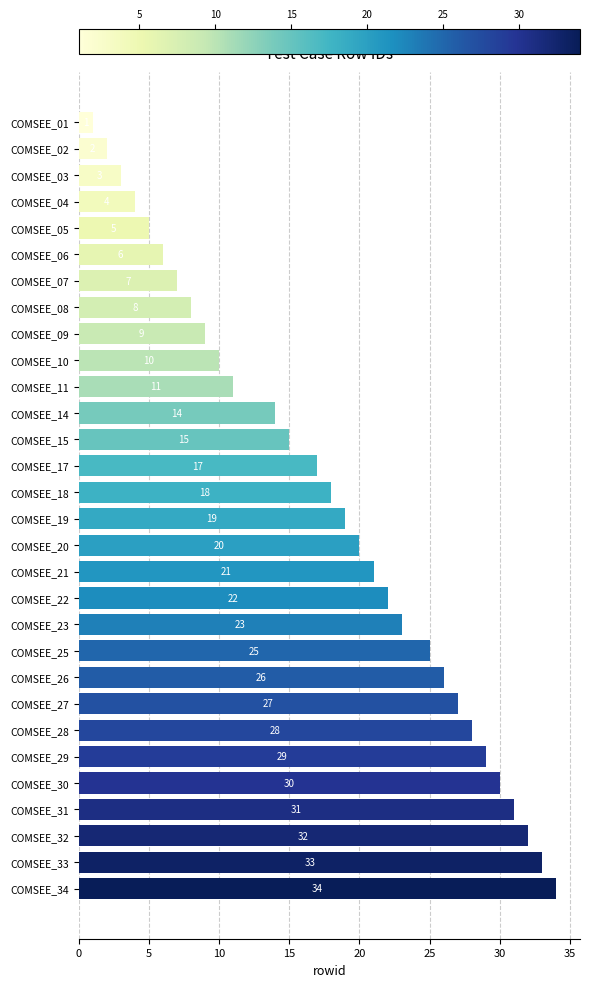

Which has a higher value, COMSEE_03 or COMSEE_21?

COMSEE_21